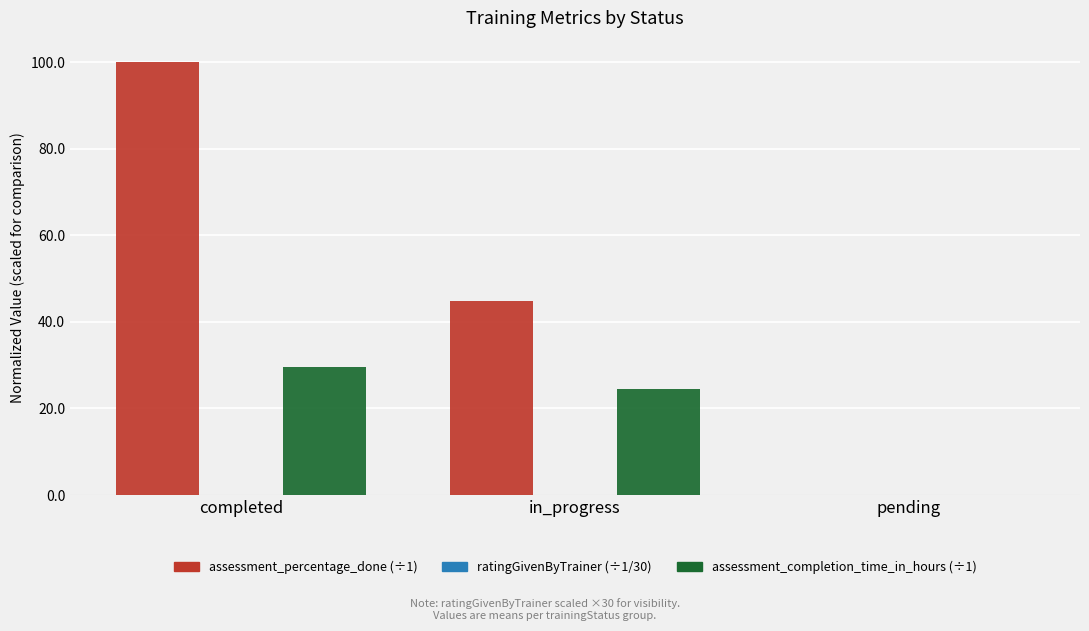

Which category has the highest value across all series?

completed